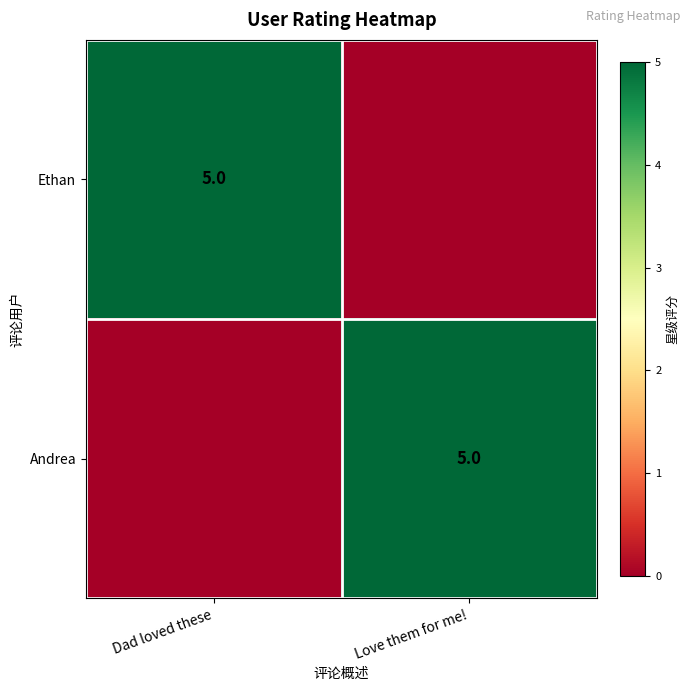

How many series are shown in this chart?

2